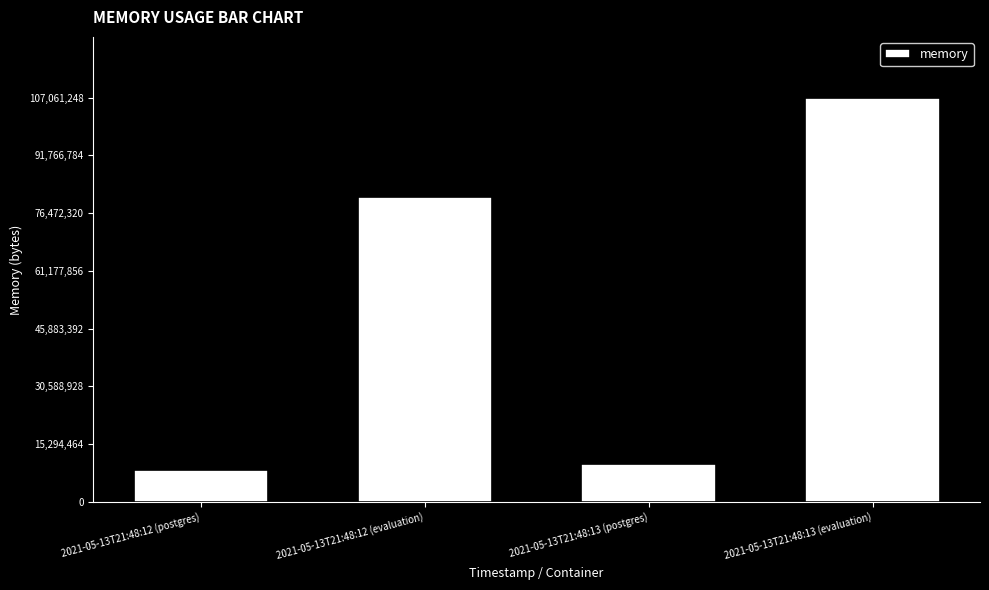

What is the sum of all values?

206151680